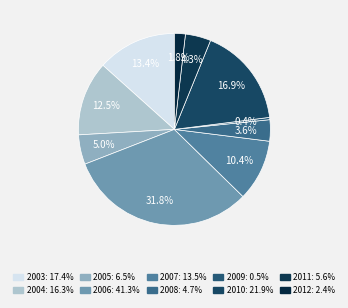

To the nearest percent, what portion does 2003 represent?

13%